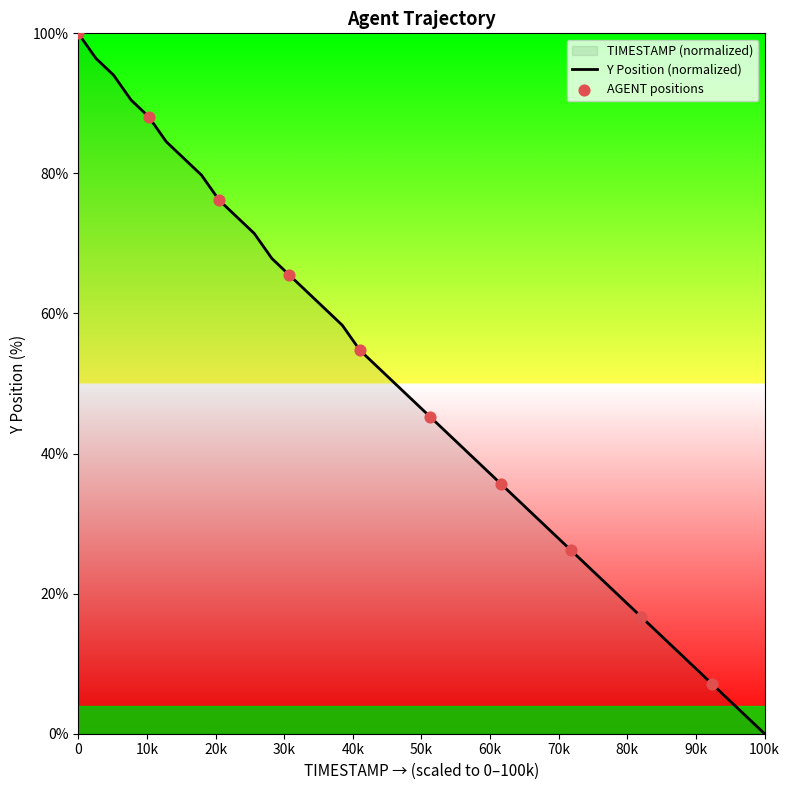

What is the difference between the maximum and minimum values?

100.0